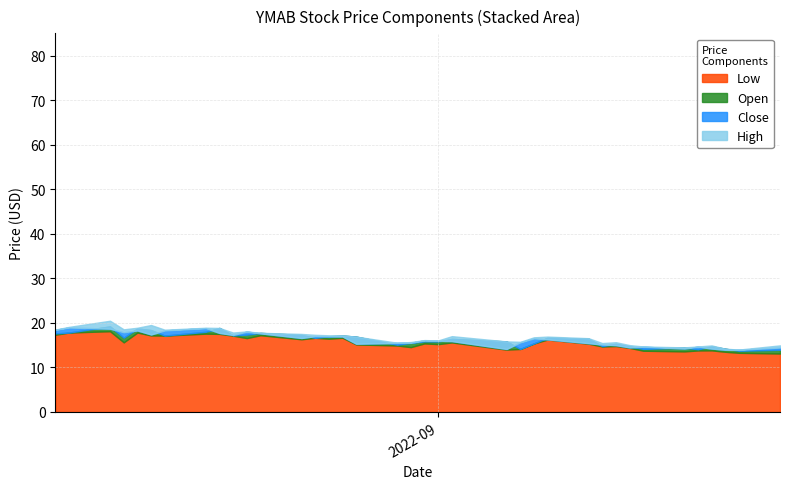

What is the spread (max minus min) of values at 2022-08-15?

1.3